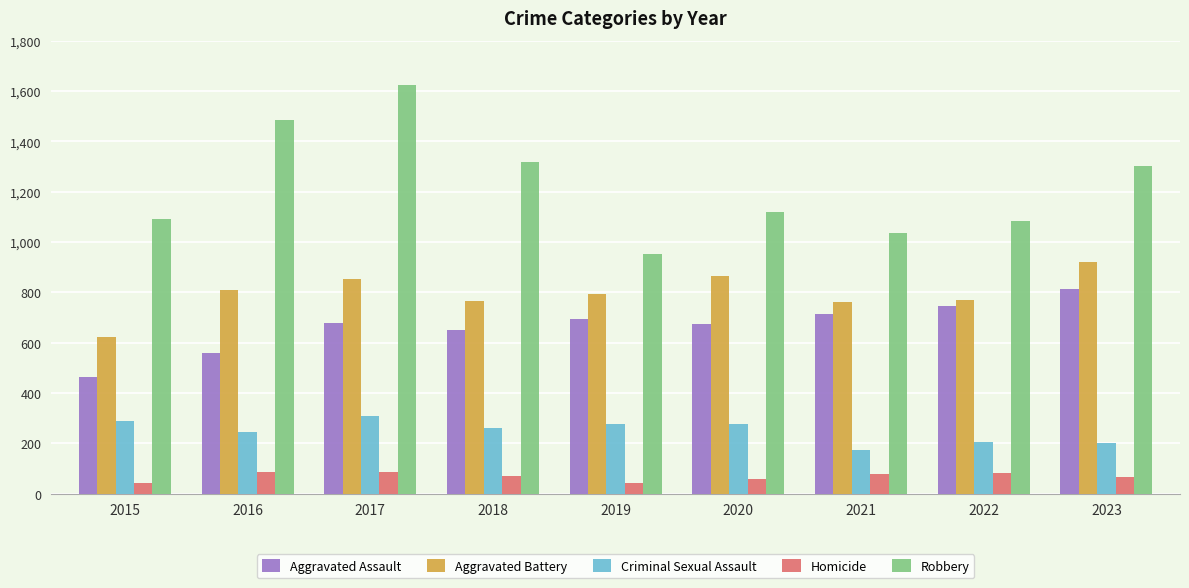

Which series has the largest total across all categories?

Robbery